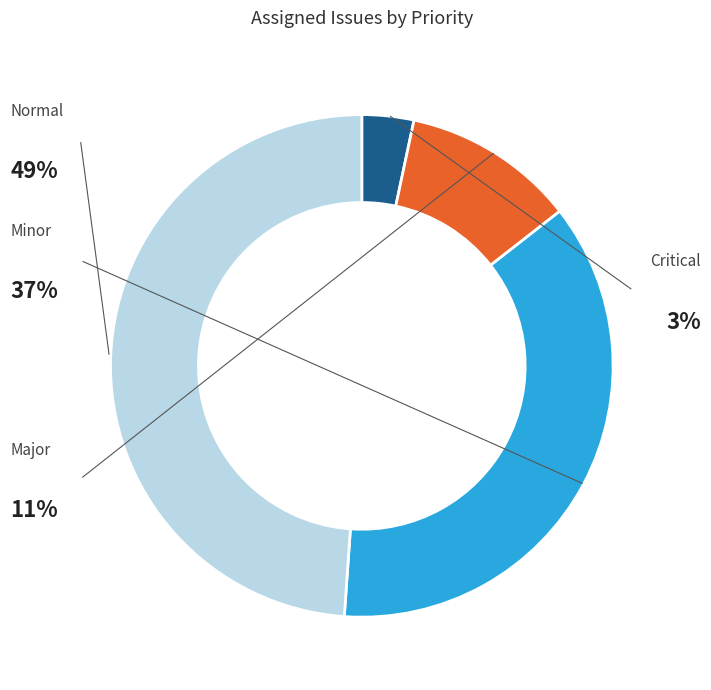

Is there any slice that represents more than half of the pie?

No